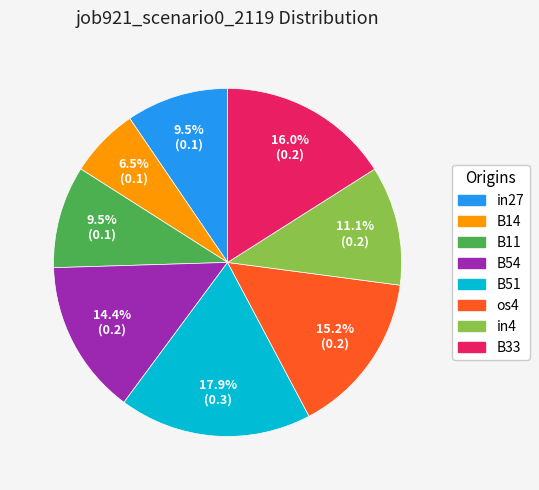

Is there any slice that represents more than half of the pie?

No